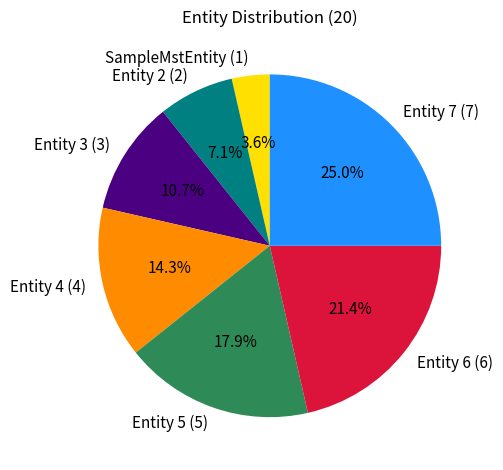

What is the largest slice in the pie chart?

Entity 7 (7)